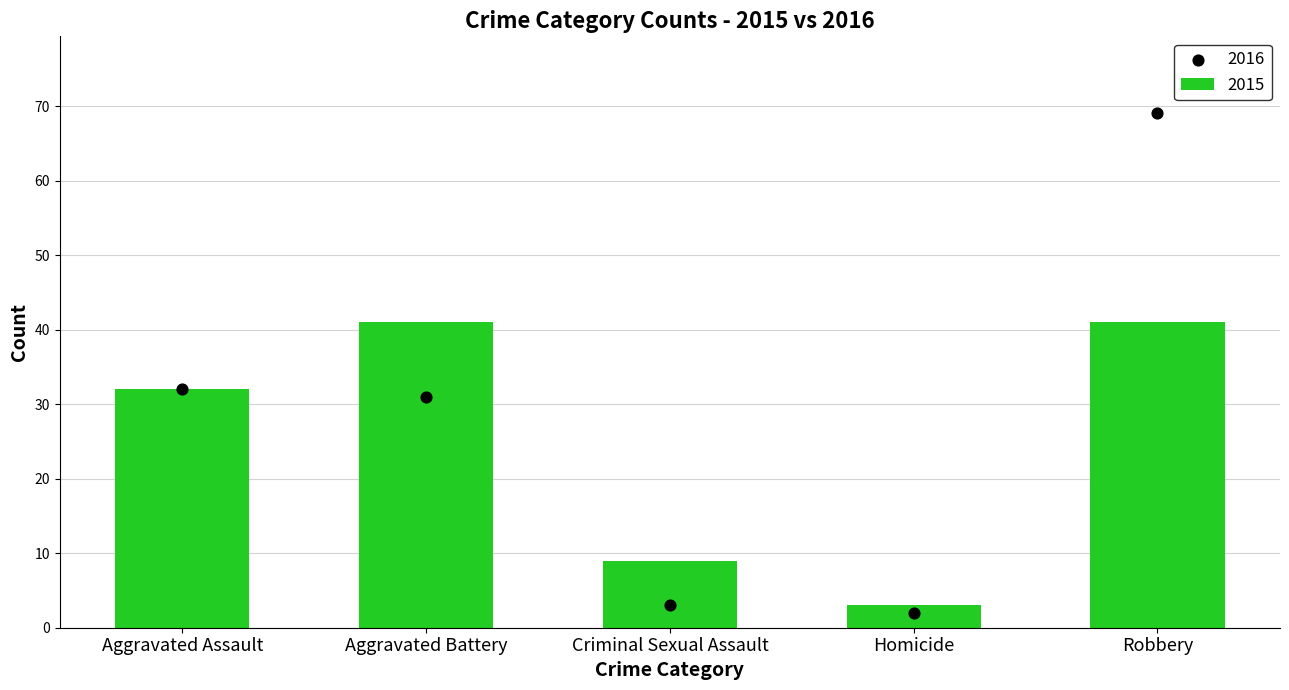

Which series has the widest spread of Y values?

Dot